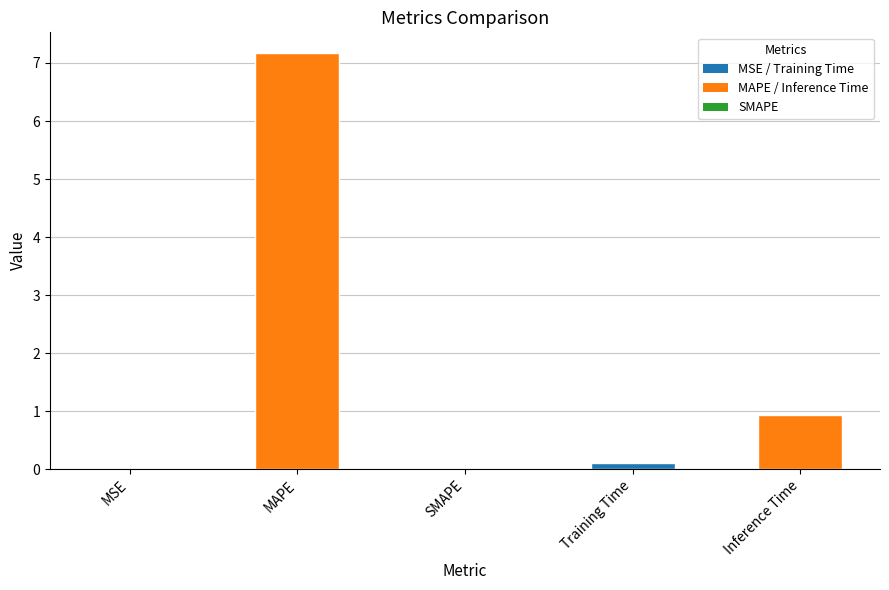

What is the maximum value shown in the chart?

7.2